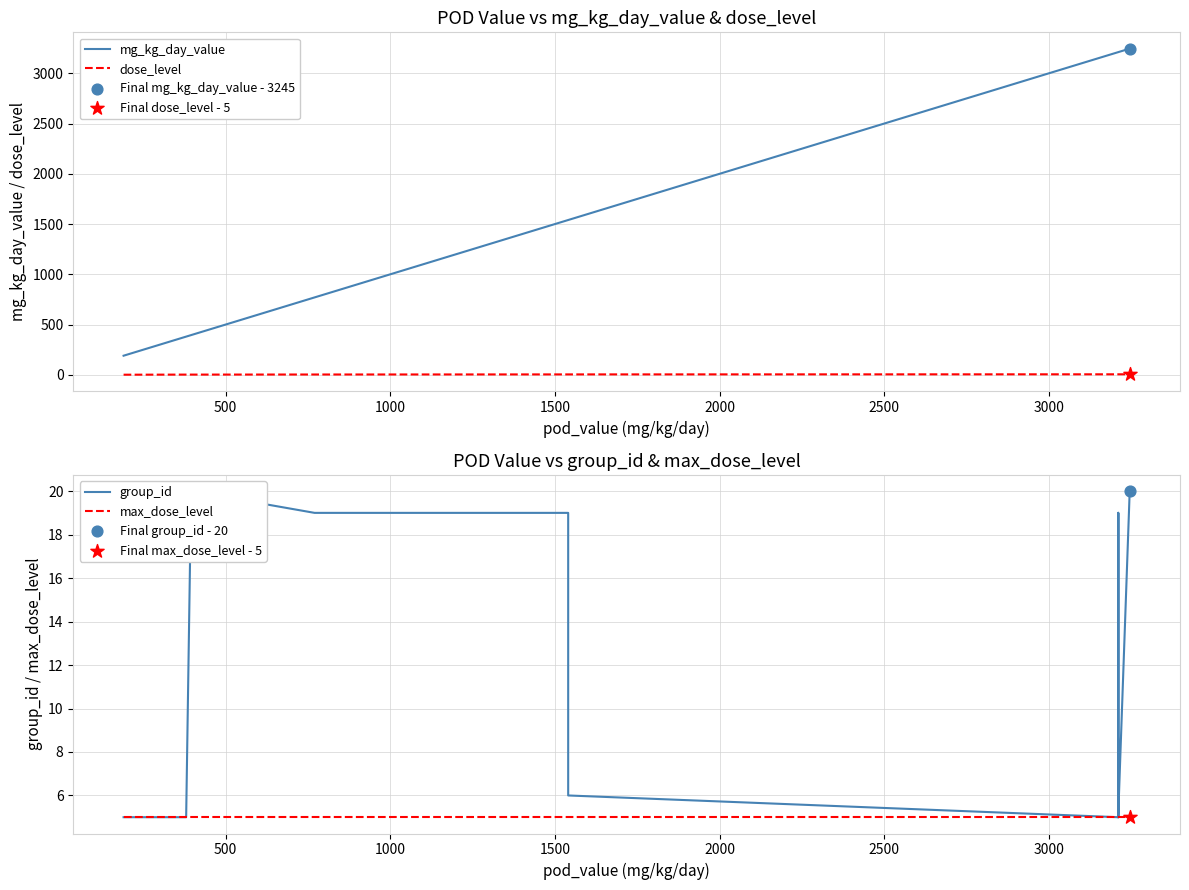

Which series contains the lowest Y value?

dose_level